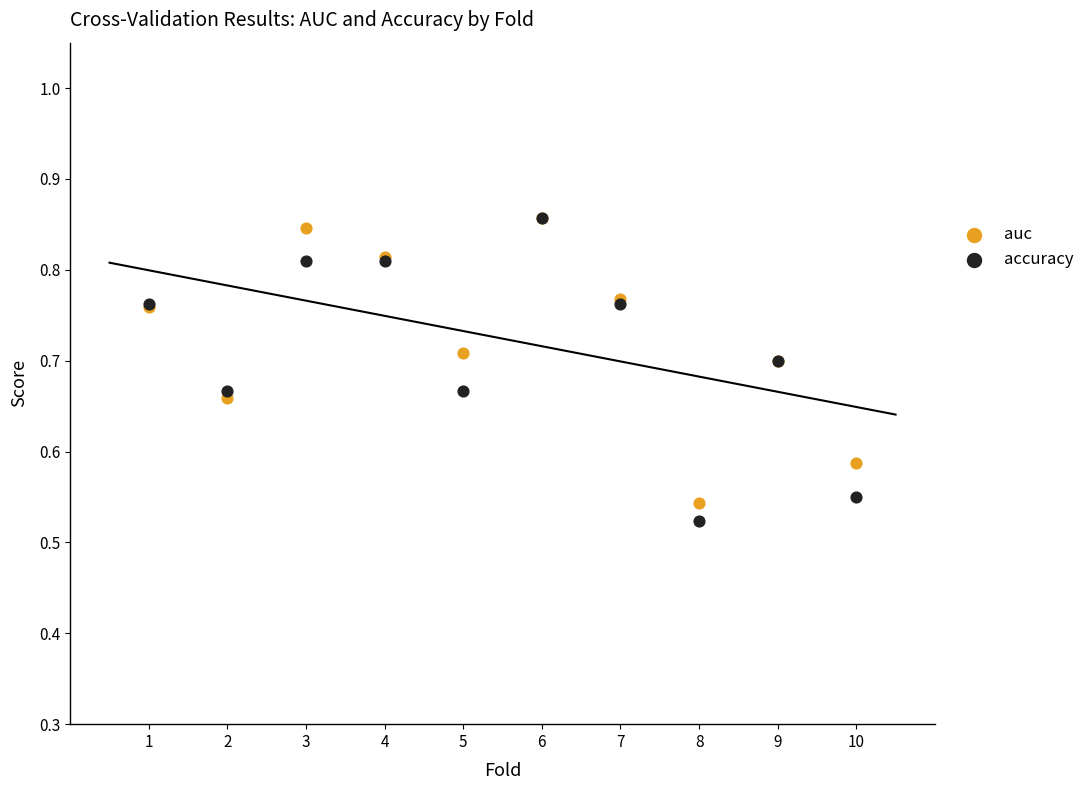

Which series reaches the minimum Y coordinate?

accuracy